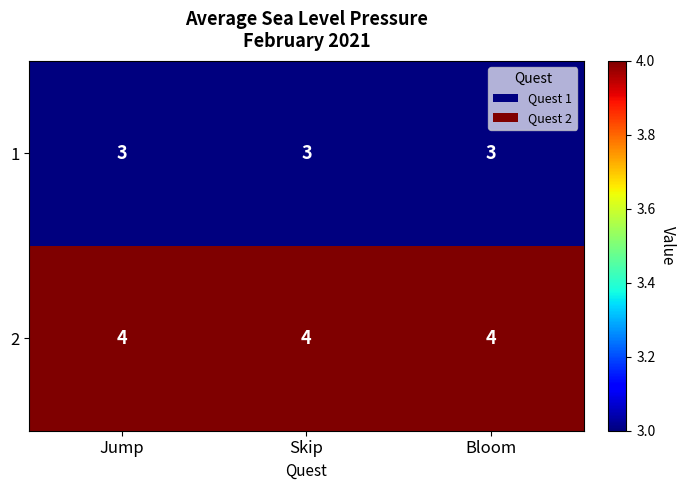

What is the difference between the highest and lowest values at Skip?

1